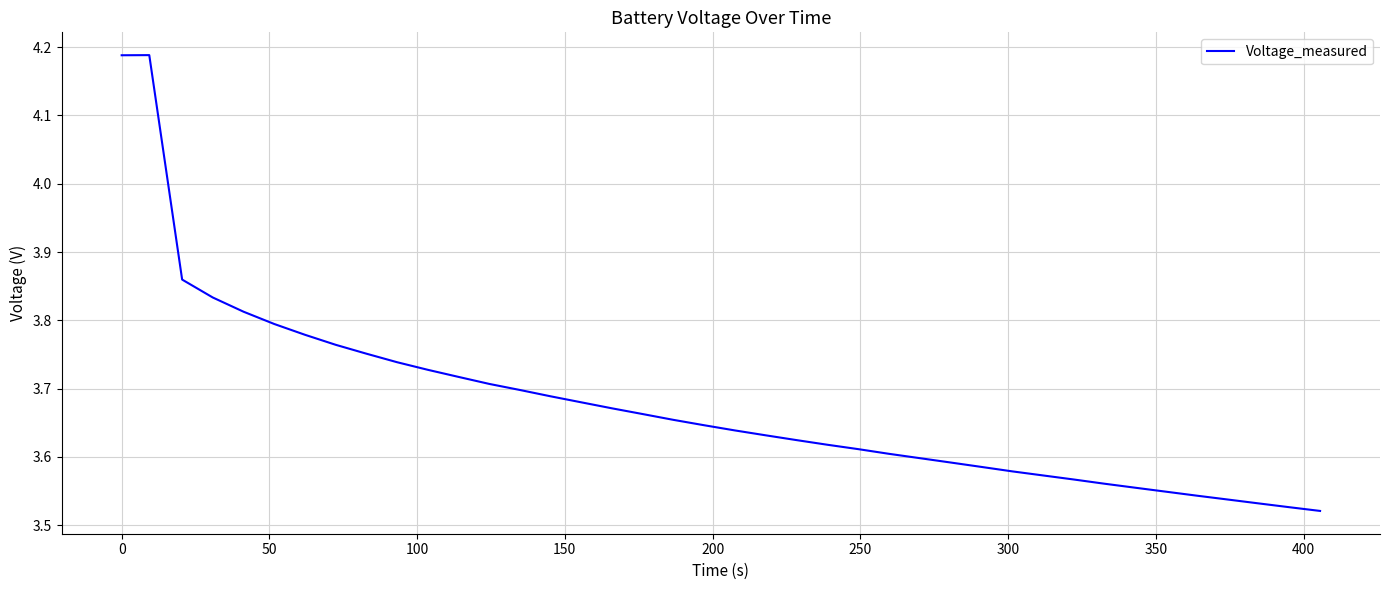

What is the difference between the maximum and minimum values?

0.7